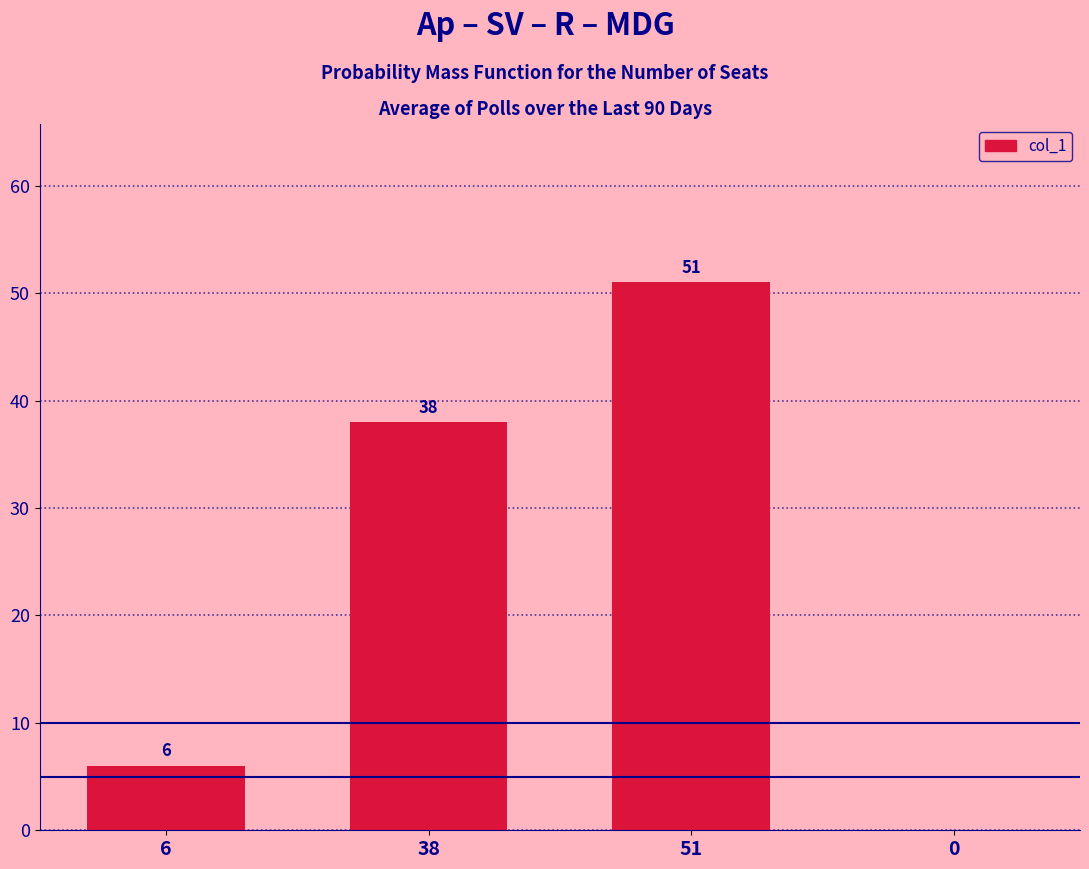

Reading left to right, list all the values displayed in this chart.

6	38	51	0